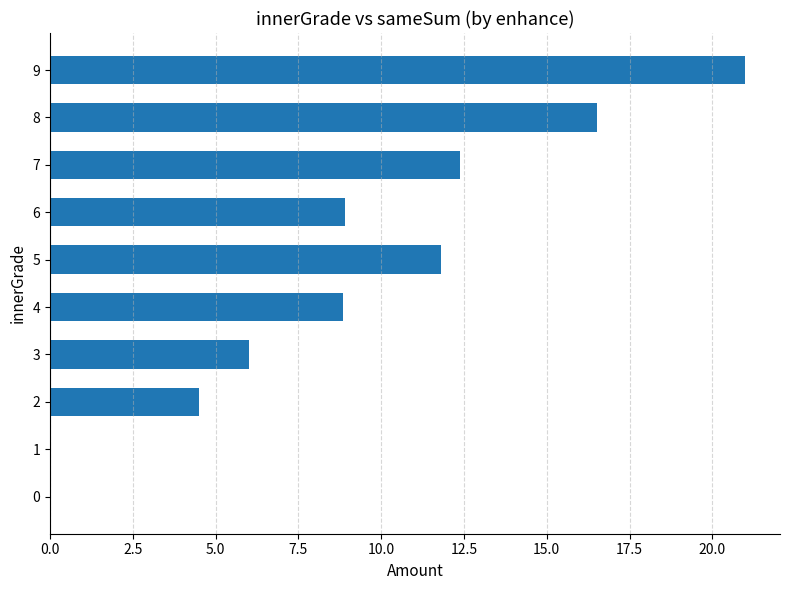

What is the sum of the values at 1 and 6?

8.9